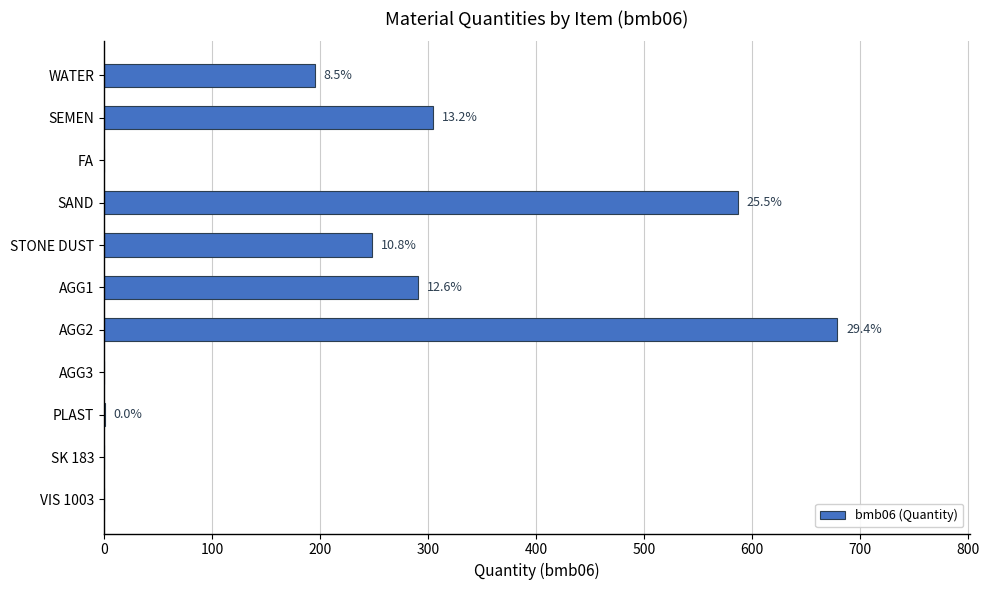

Are the bars horizontal?

Yes